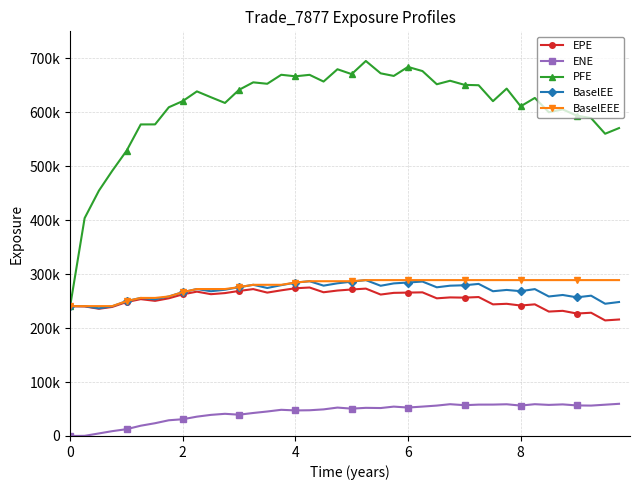

True or false: BaselEEE and BaselEE cross at least once.

False